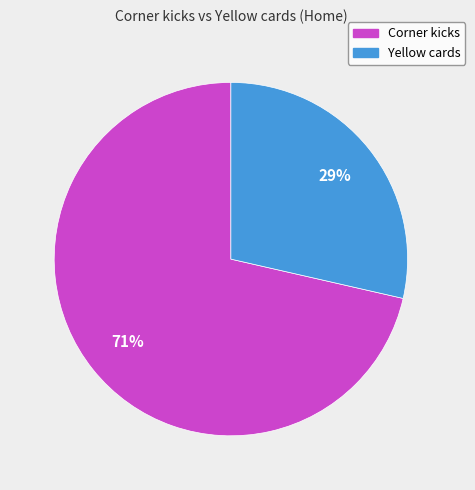

Does Yellow cards account for over 50% of the chart?

No